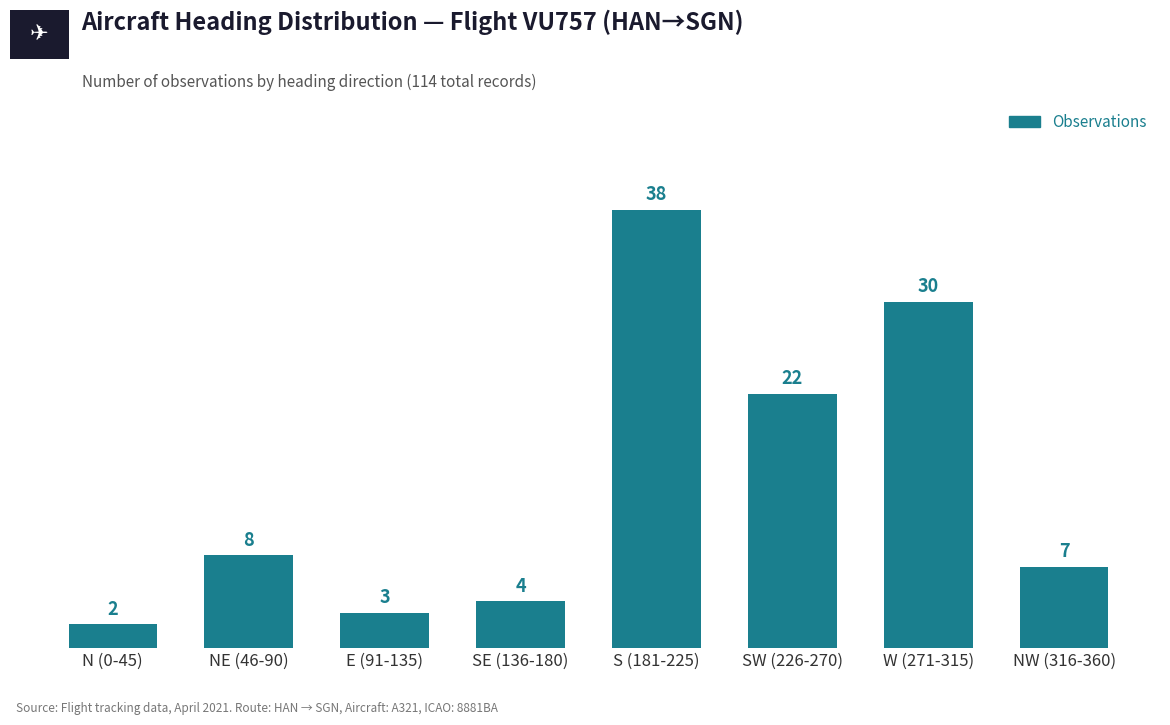

What is the value of the 8th bar from the left?

7